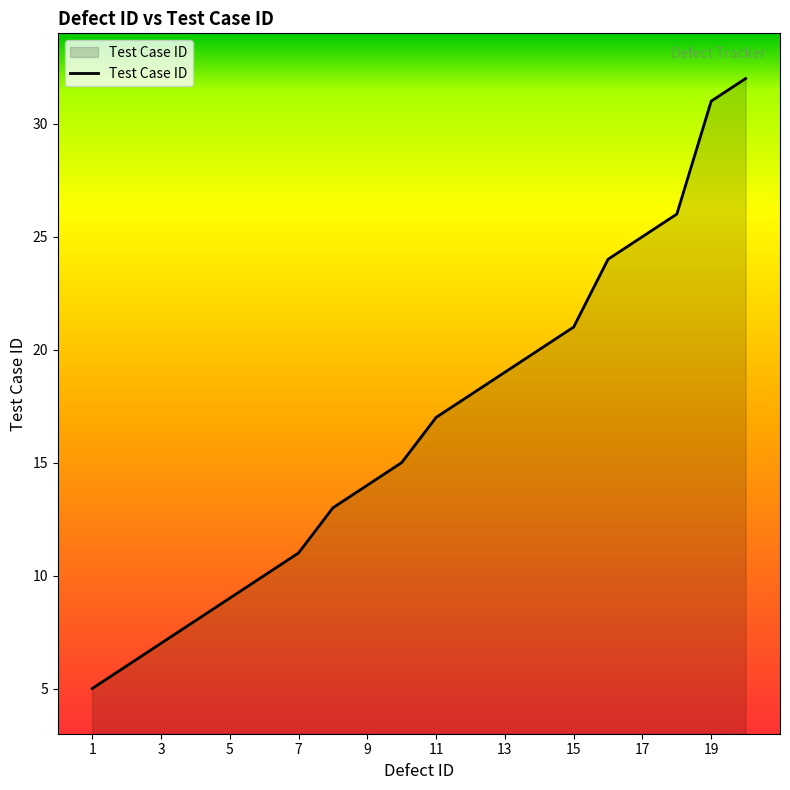

What is the minimum value shown in the chart?

5